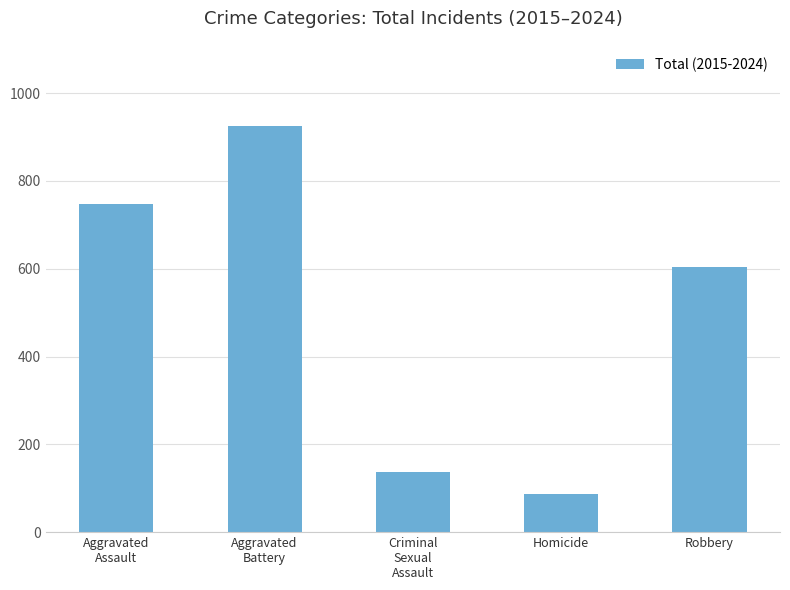

At which category does the chart reach its peak across all series?

Aggravated
Battery